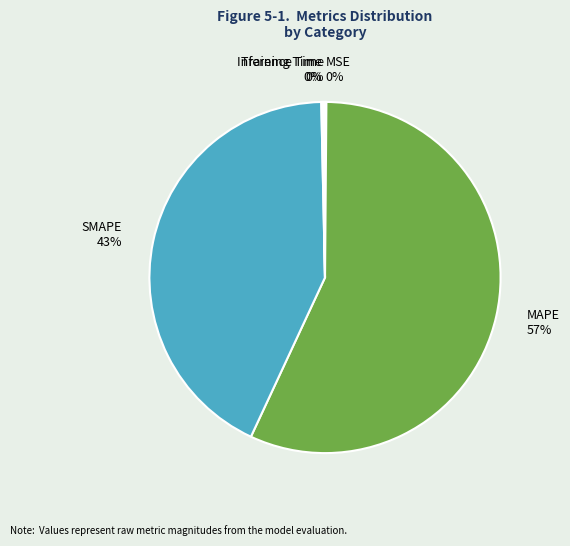

What is the largest slice in the pie chart?

MAPE